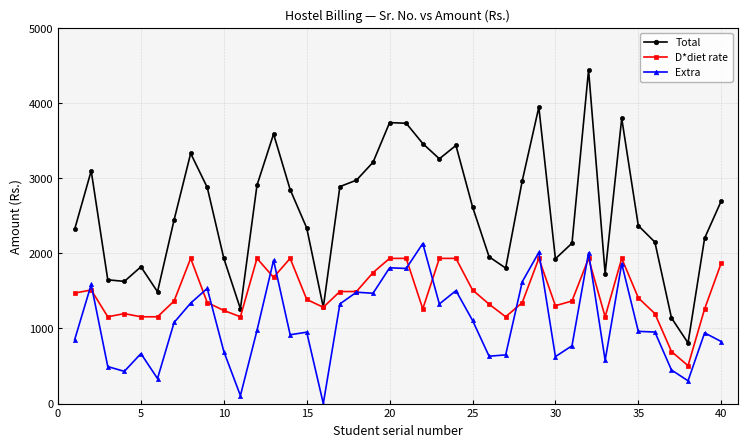

True or false: D*diet rate has more than 2 points higher than both neighbors.

True